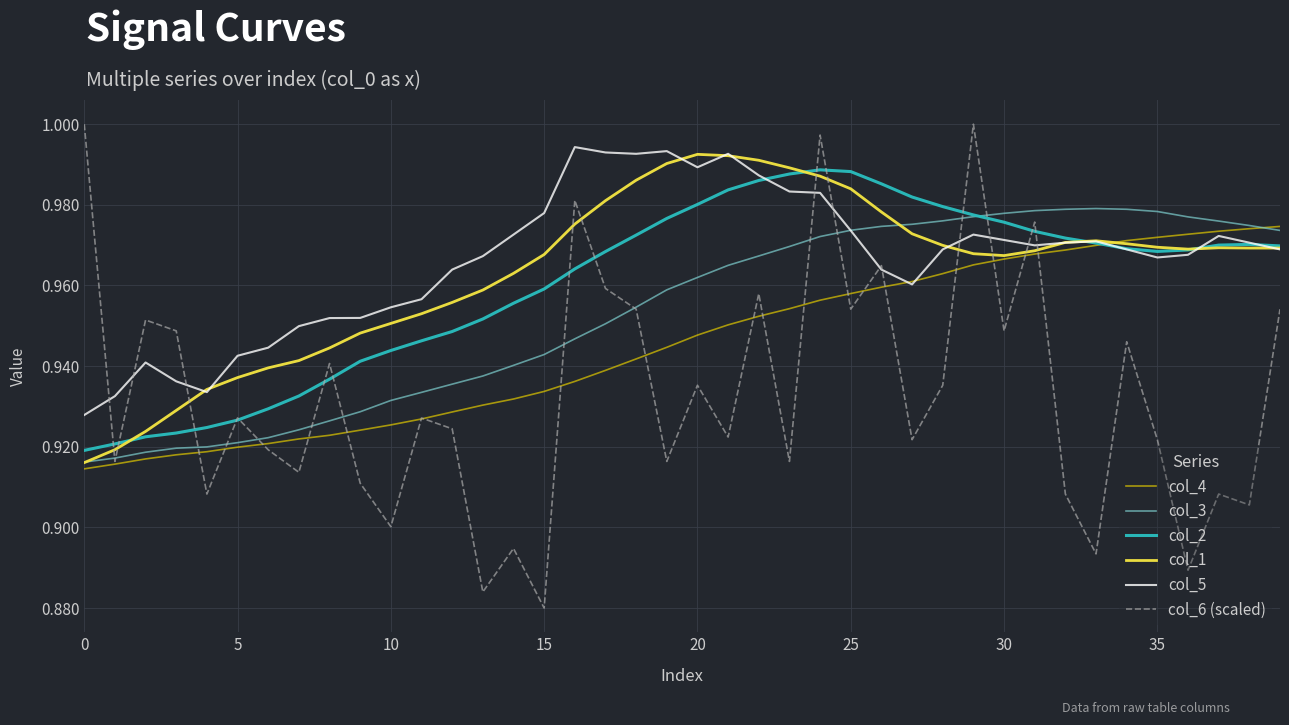

What is the sum of all col_4 values?

37.8